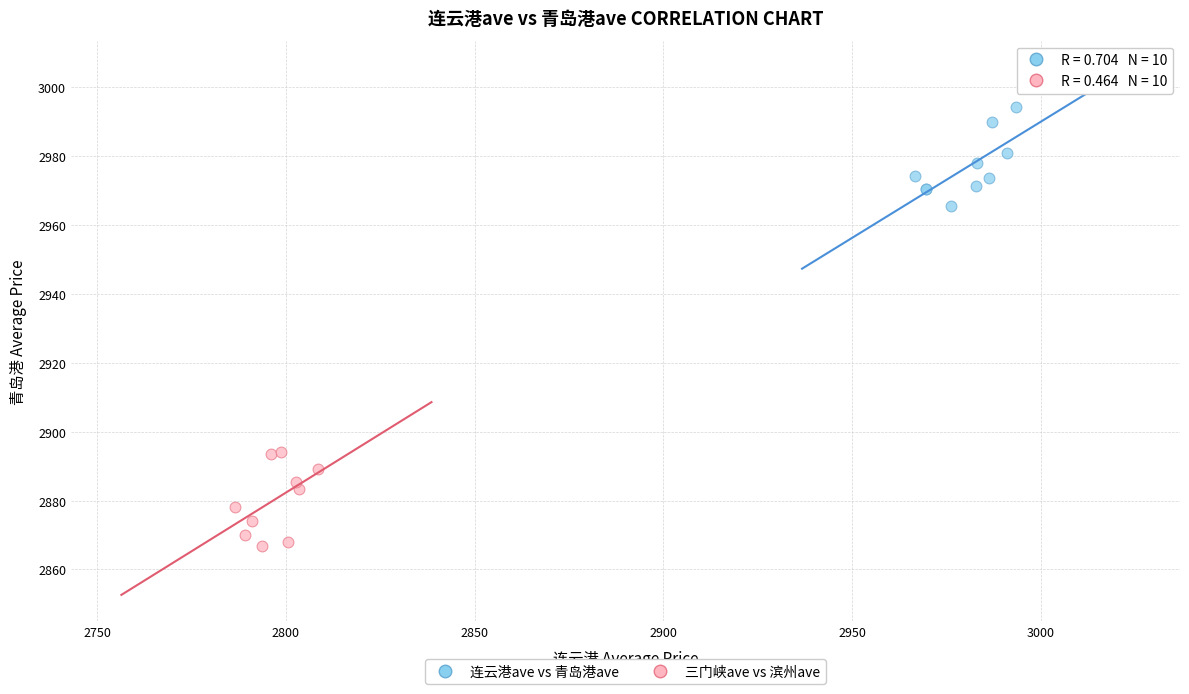

What are all the series names shown in the legend?

连云港ave vs 青岛港ave, 三门峡ave vs 滨州ave